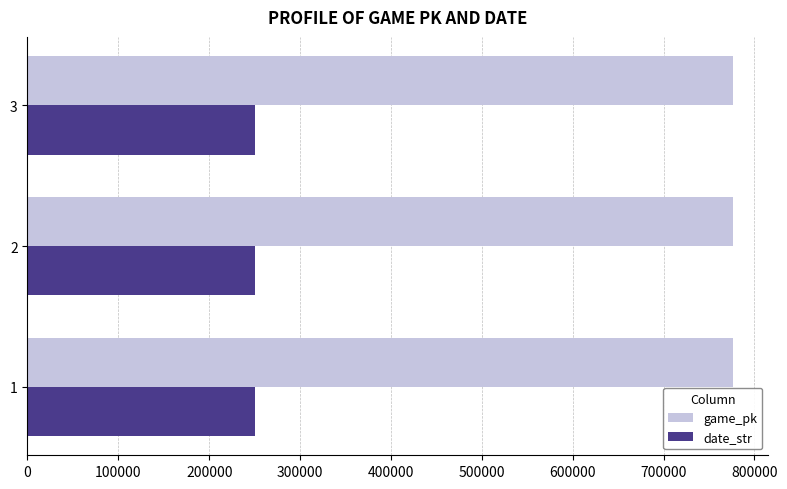

What is the sum of all date_str values?

752738